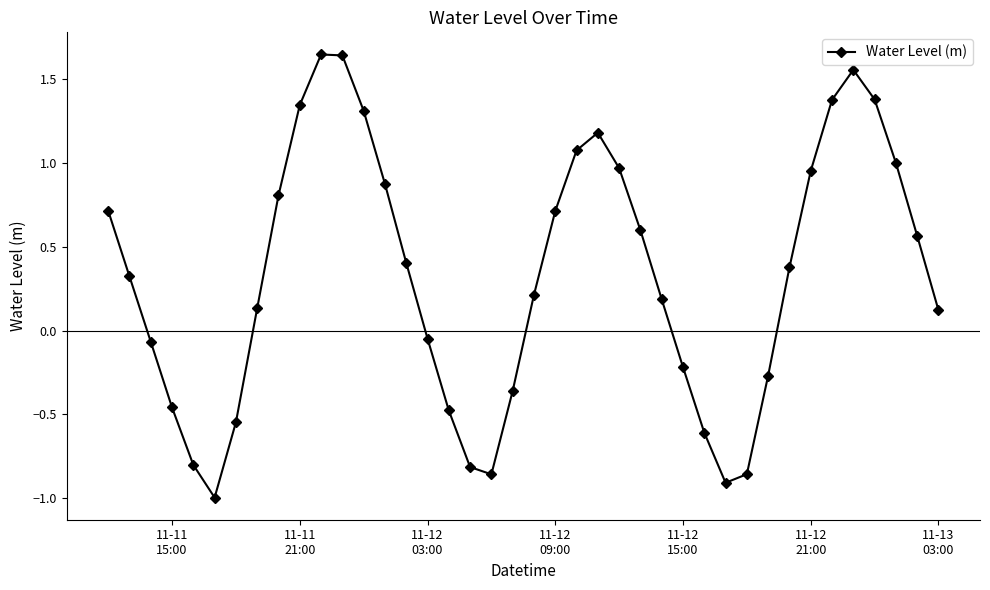

What is the value of the 27th point from the left?

0.2